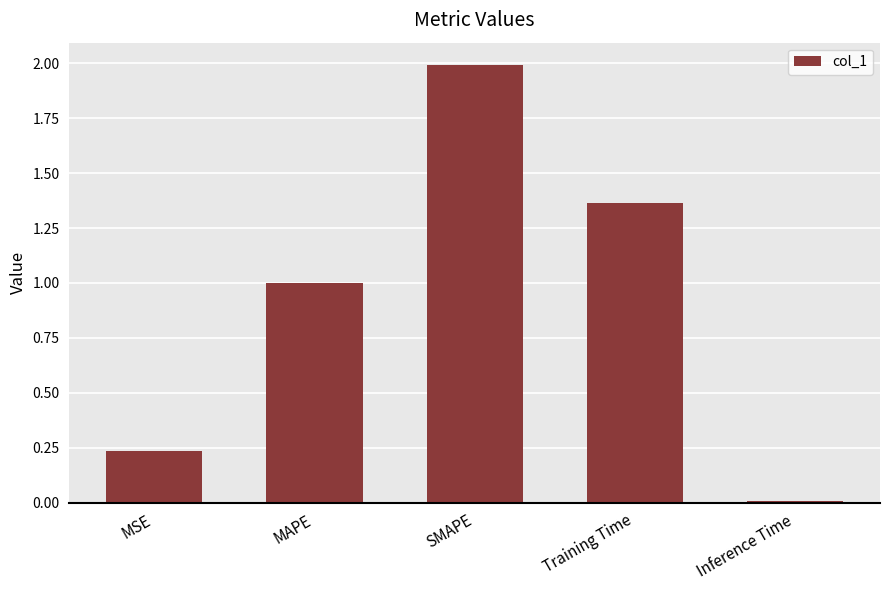

What is the average value?

0.9